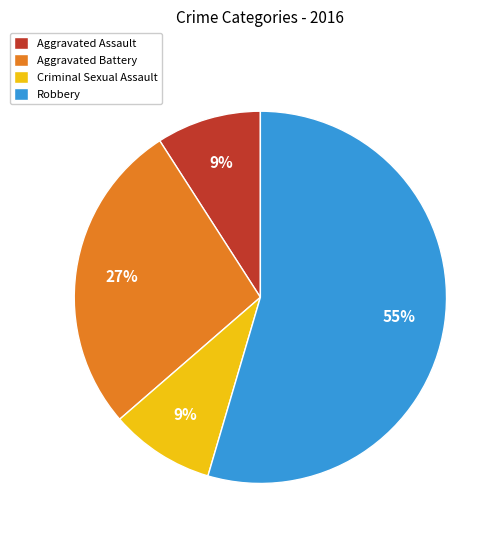

To the nearest percent, what is the combined percentage of Aggravated Battery and Criminal Sexual Assault?

36%